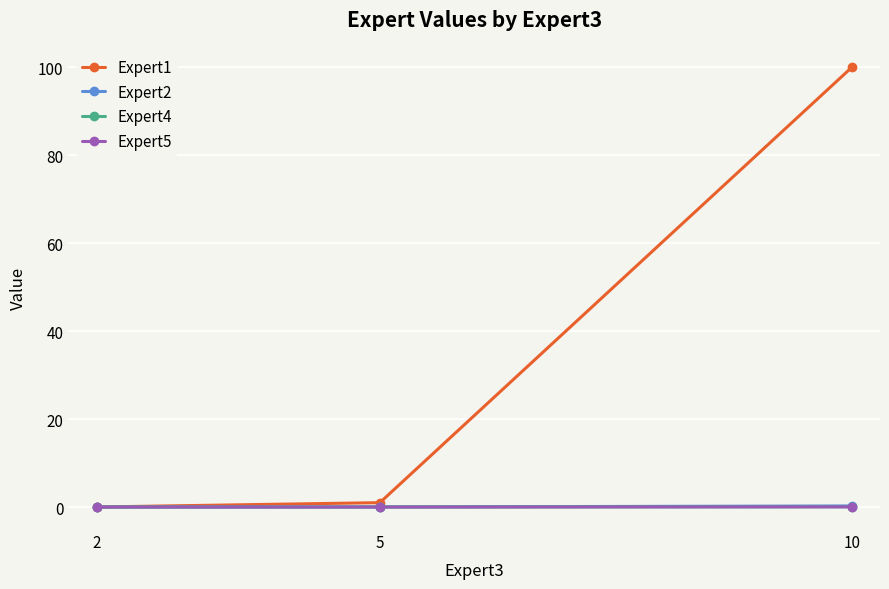

Rank the categories by Expert1 value from lowest to highest.

2, 5, 10